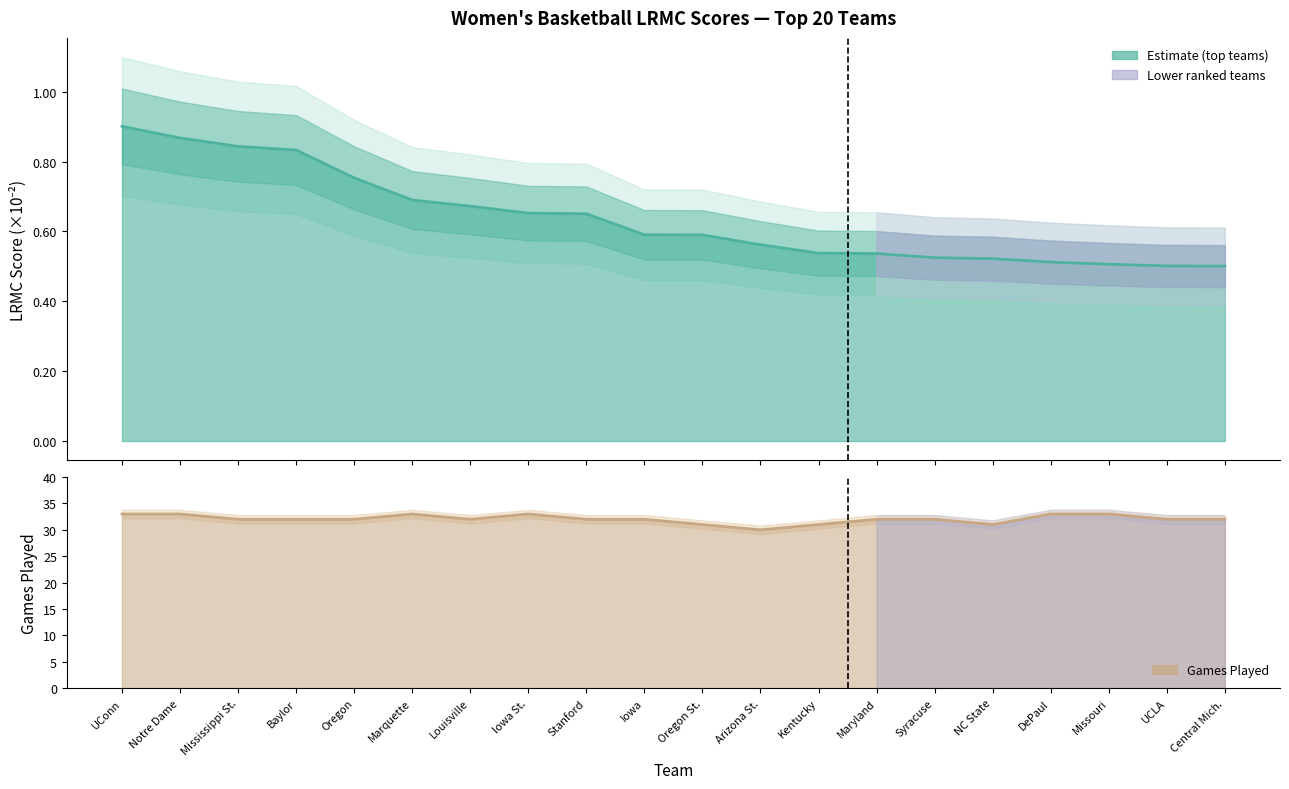

Reading left to right, list all the values displayed in this chart.

LRMC: UConn=0.9	Notre Dame=0.9	Mississippi St.=0.8	Baylor=0.8	Oregon=0.8	Marquette=0.7	Louisville=0.7	Iowa St.=0.7	Stanford=0.7	Iowa=0.6	Oregon St.=0.6	Arizona St.=0.6	Kentucky=0.5	Maryland=0.5	Syracuse=0.5	NC State=0.5	DePaul=0.5	Missouri=0.5	UCLA=0.5	Central Mich.=0.5
ngames: UConn=33.0	Notre Dame=33.0	Mississippi St.=32.0	Baylor=32.0	Oregon=32.0	Marquette=33.0	Louisville=32.0	Iowa St.=33.0	Stanford=32.0	Iowa=32.0	Oregon St.=31.0	Arizona St.=30.0	Kentucky=31.0	Maryland=32.0	Syracuse=32.0	NC State=31.0	DePaul=33.0	Missouri=33.0	UCLA=32.0	Central Mich.=32.0